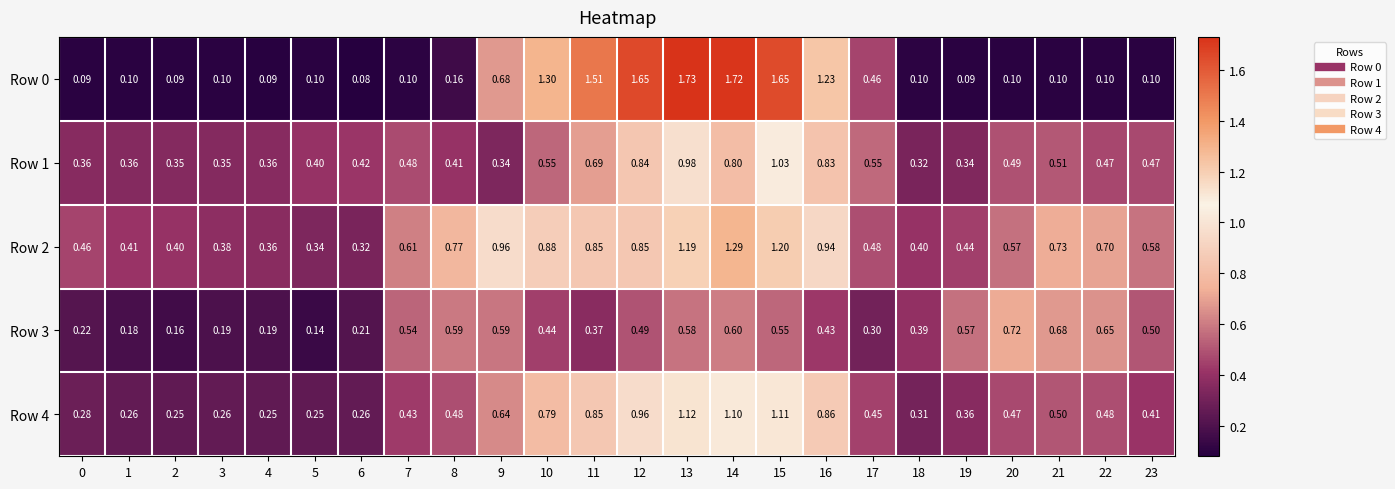

Is the value of Row 2 at 0 greater than the value of Row 0 at 18?

Yes